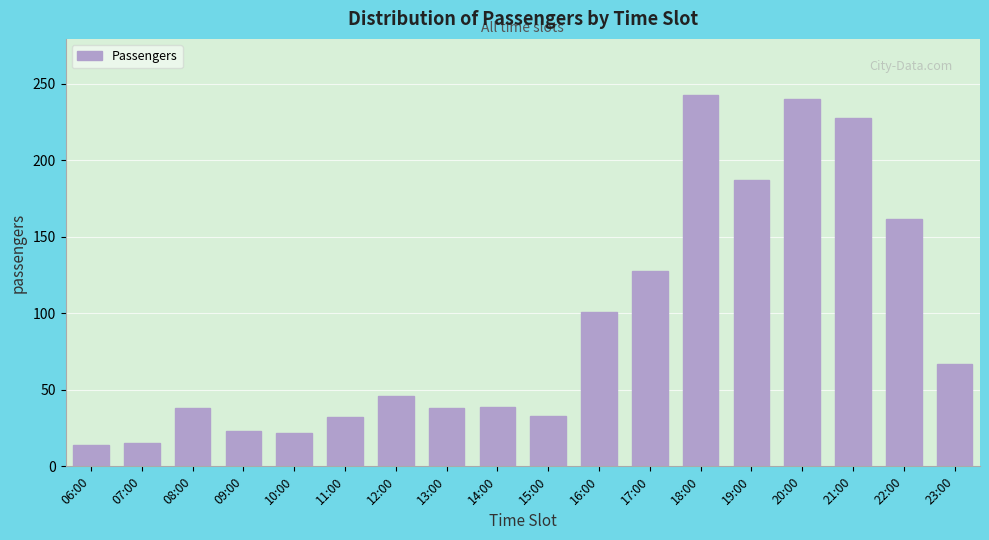

What is the maximum value shown in the chart?

243